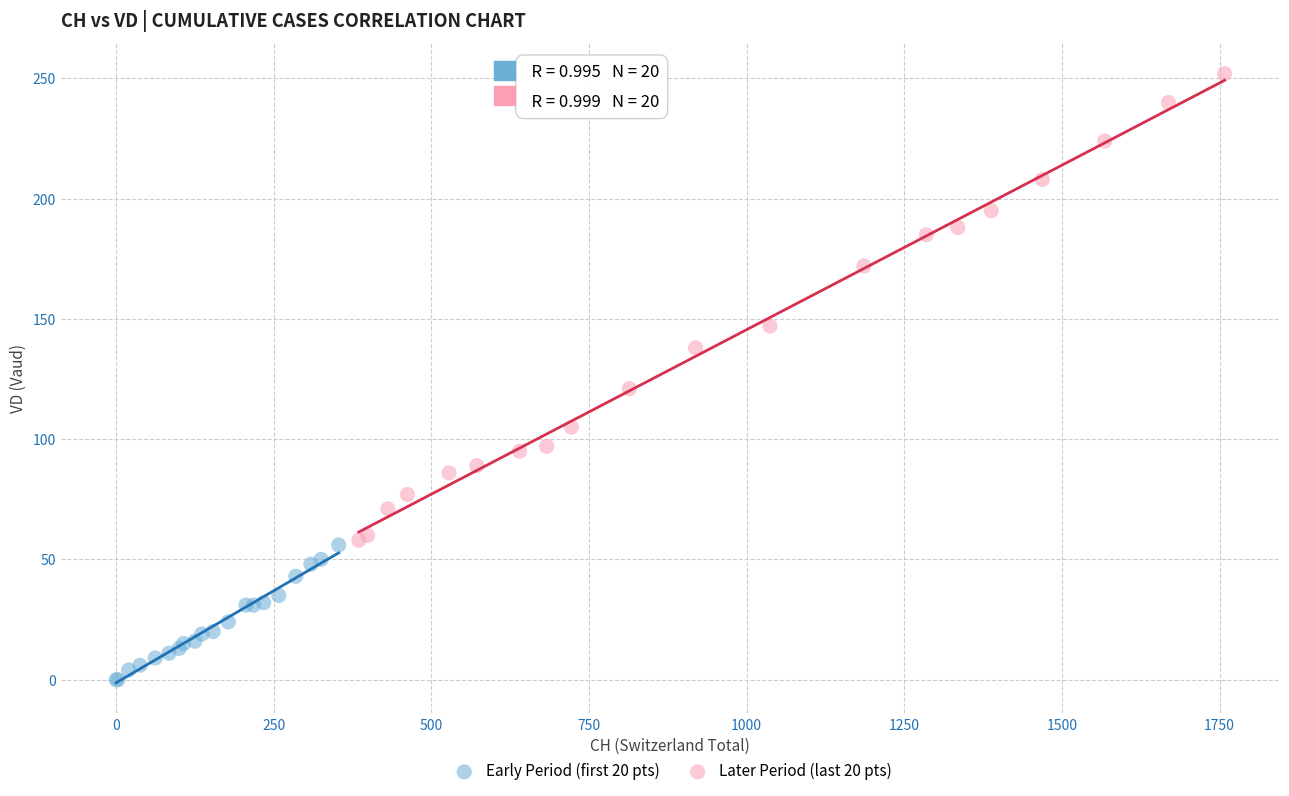

What are all the series names shown in the legend?

Early Period (first 20 pts), Later Period (last 20 pts)